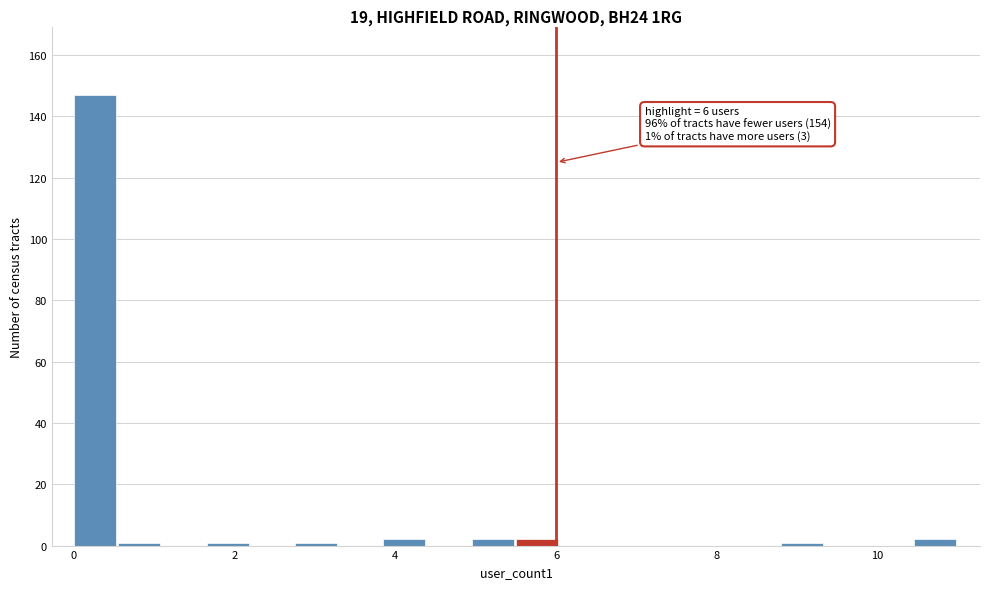

Around what value on the x-axis is the tallest bar? Give the approximate position of its centre, as read against the axis.

0.2